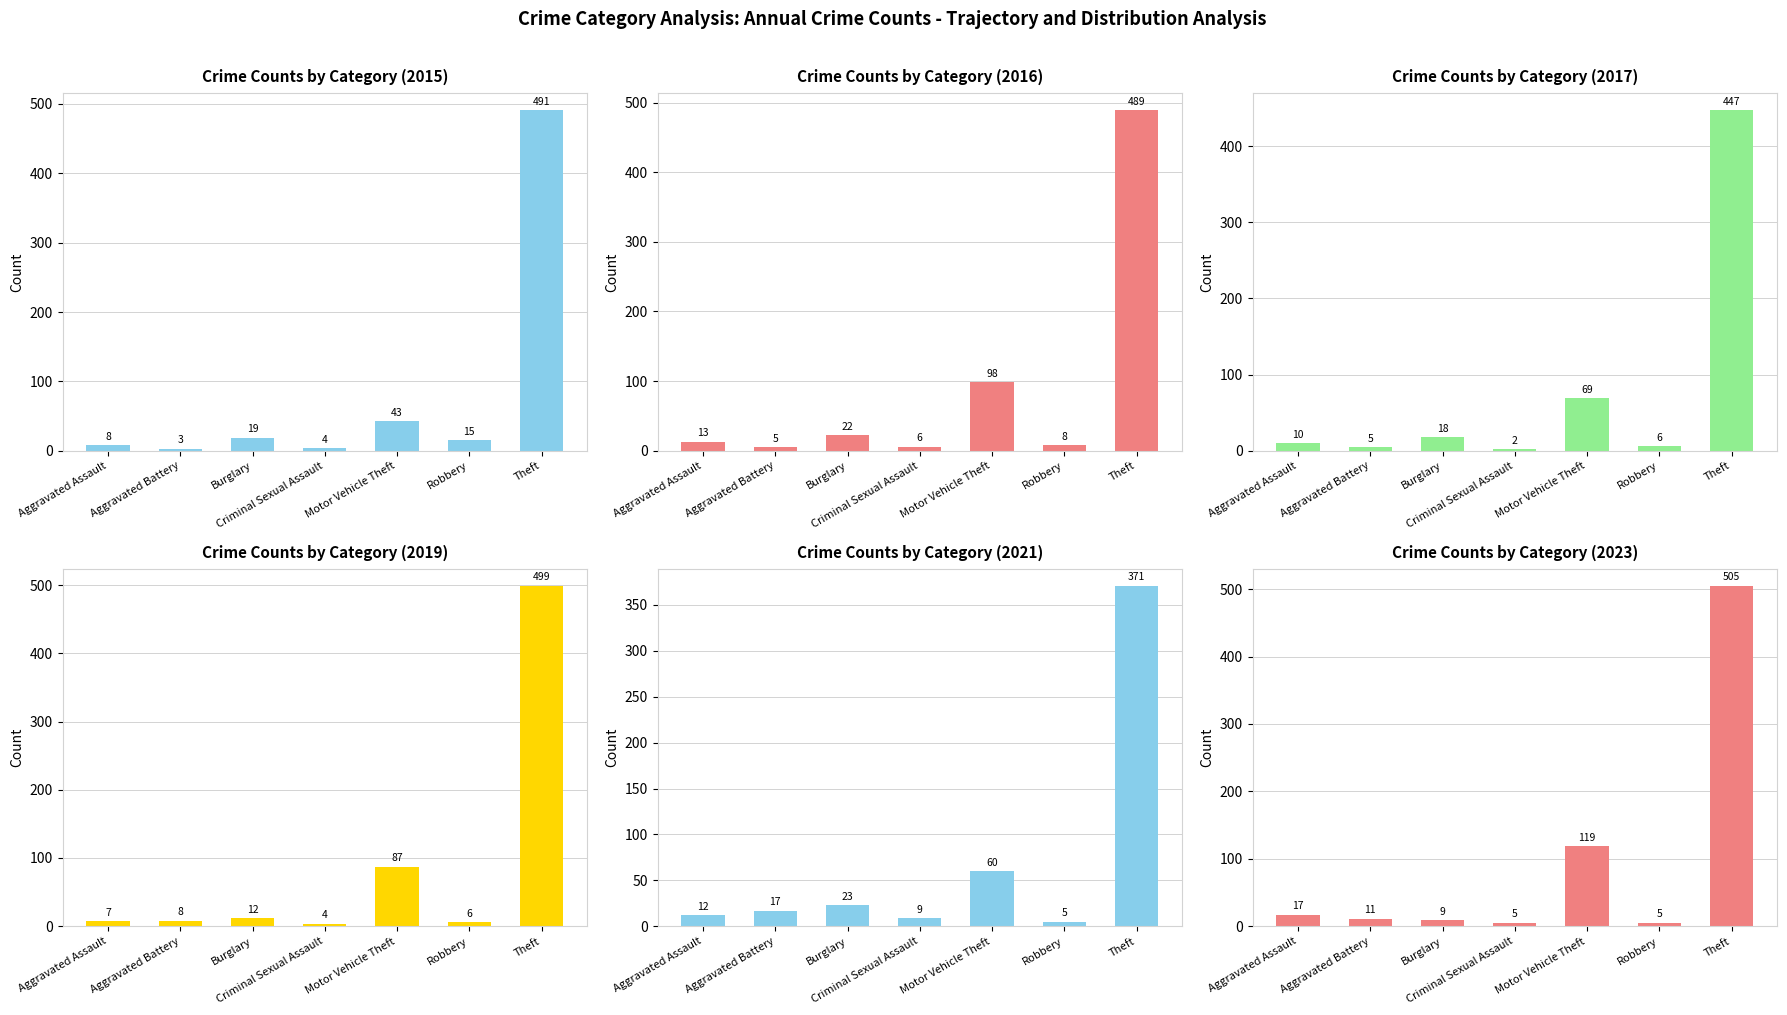

What is the difference between the second highest and second lowest values in the 2016 series?

92